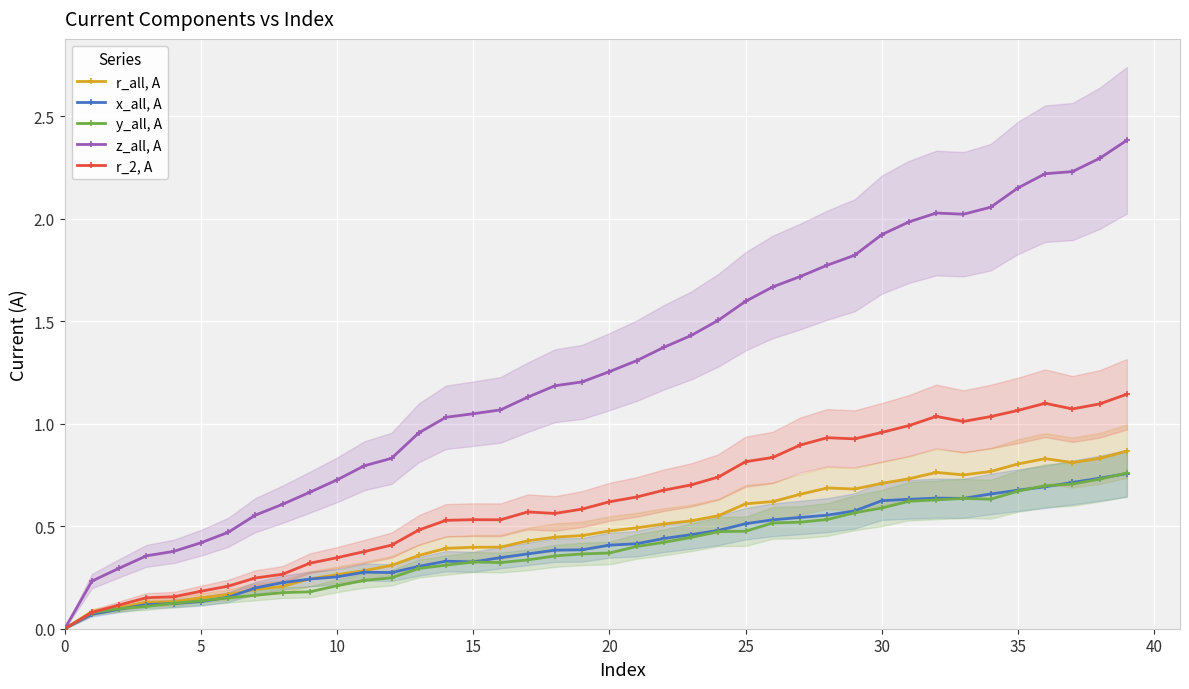

The r_all, A series shows -0.3 at 0. True or false?

False